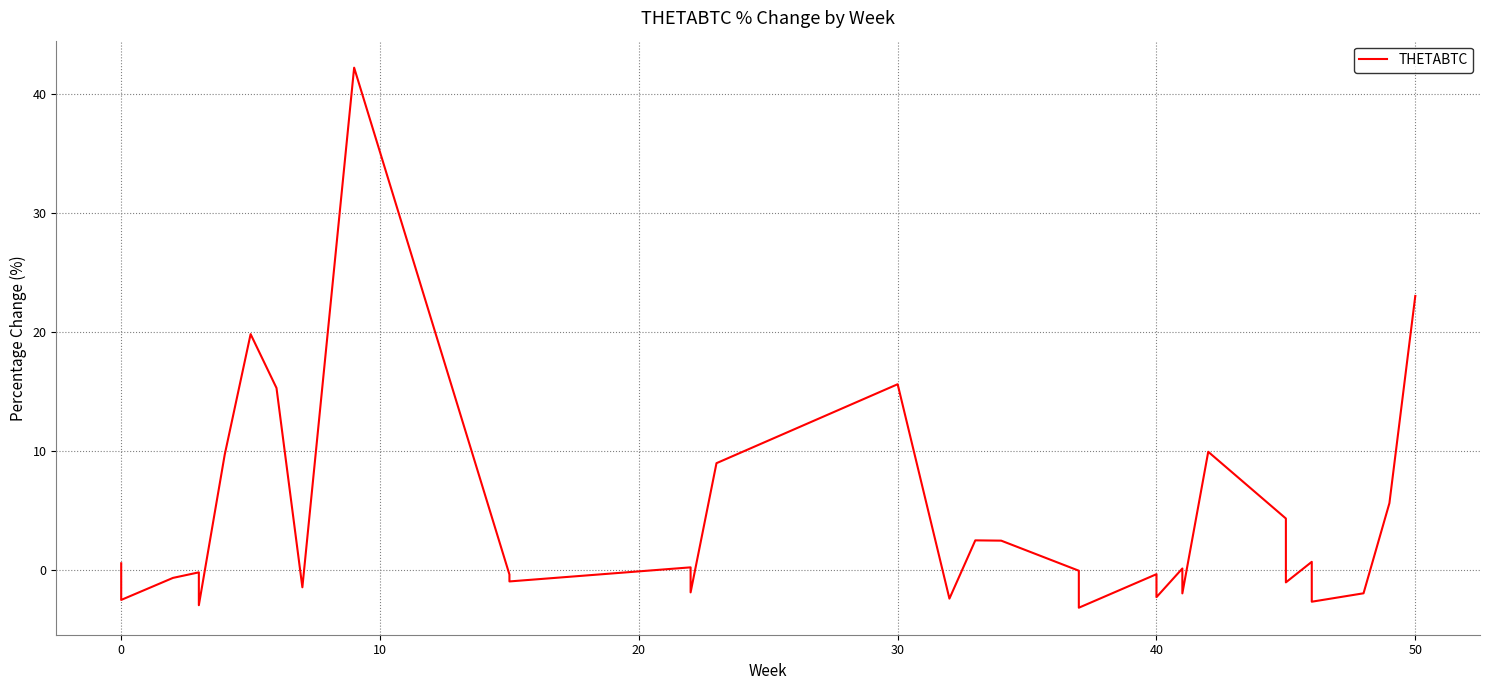

Does the chart have visible grid lines?

Yes